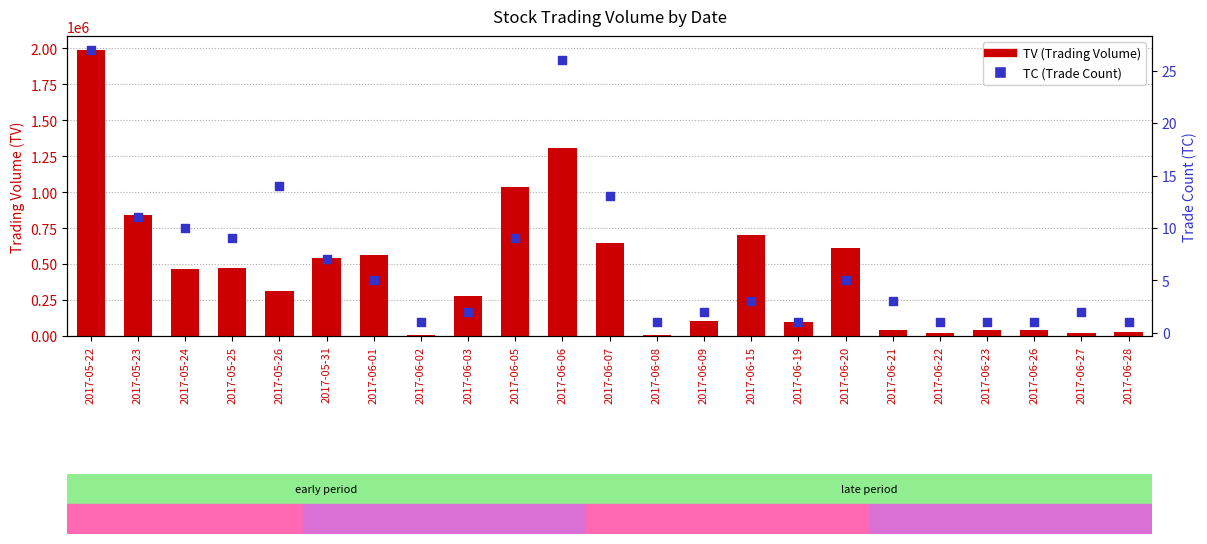

Which series has the widest spread of Y values?

TV (Trading Volume)